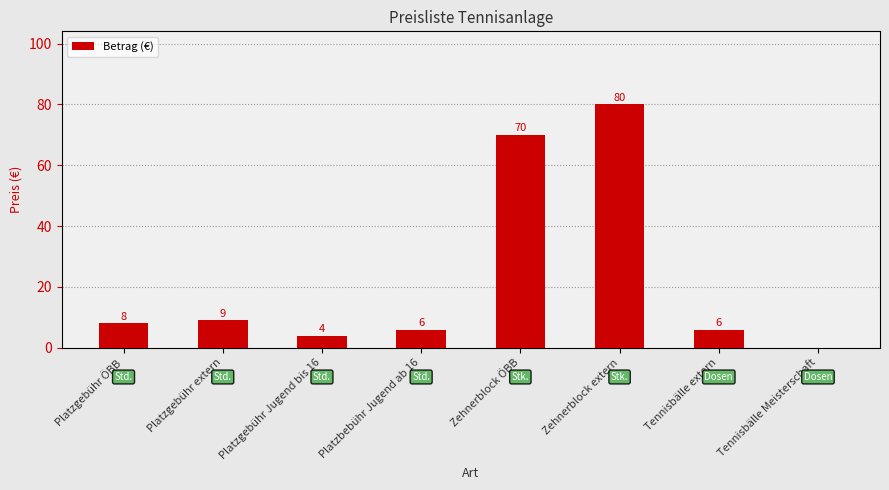

At which label is the value closest to 40?

Zehnerblock ÖBB